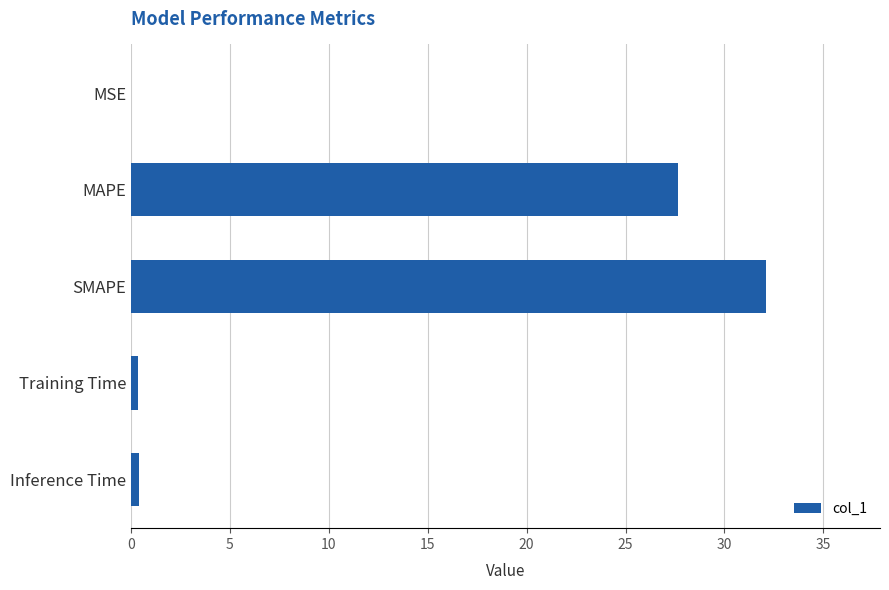

What is the sum of all values?

60.5